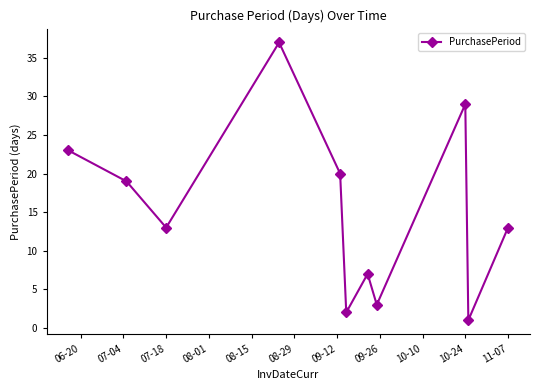

Reading left to right, list all the values displayed in this chart.

23	19	13	37	20	2	7	3	29	1	13